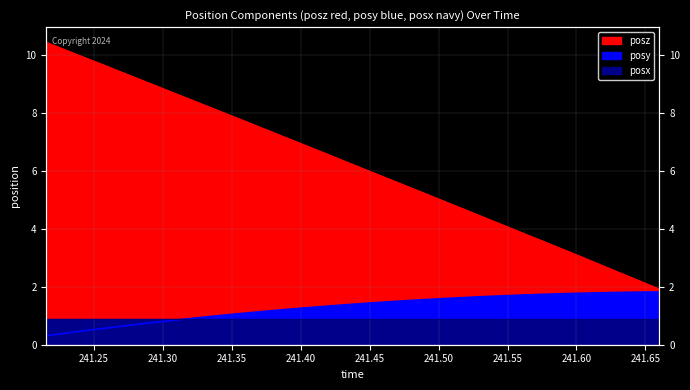

What is the label of the 27th point from the right?

241.299